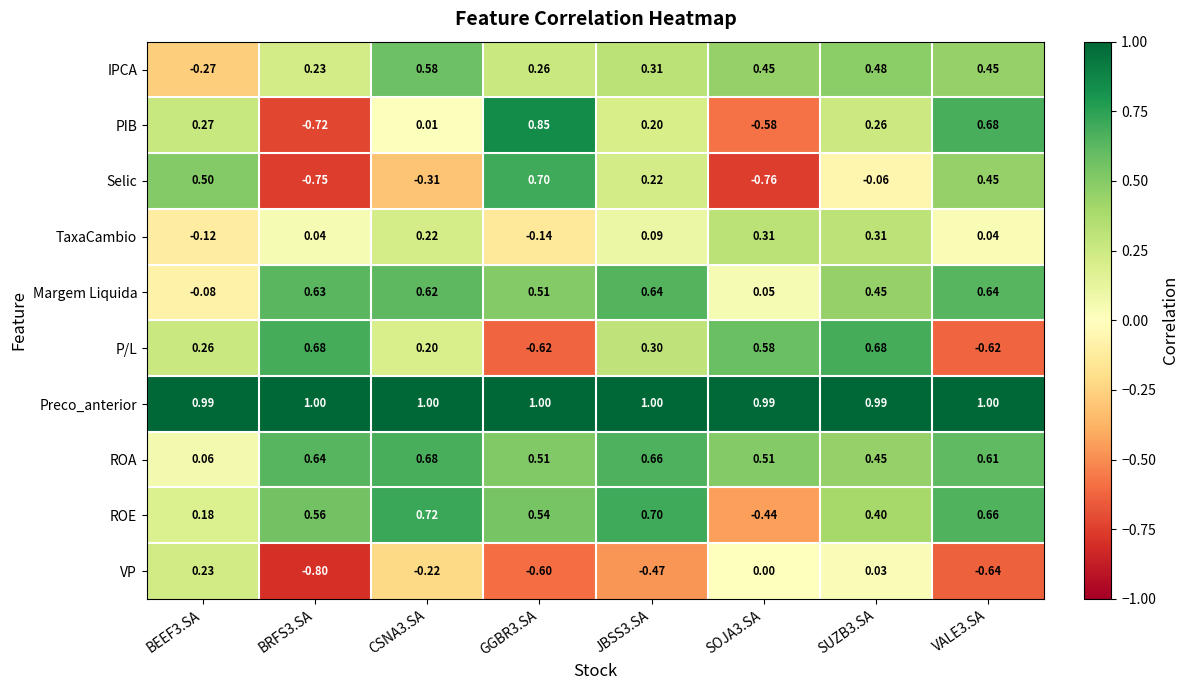

At BEEF3.SA, list the series in order from largest to smallest.

Preco_anterior, Selic, PIB, P/L, VP, ROE, ROA, Margem Liquida, TaxaCambio, IPCA